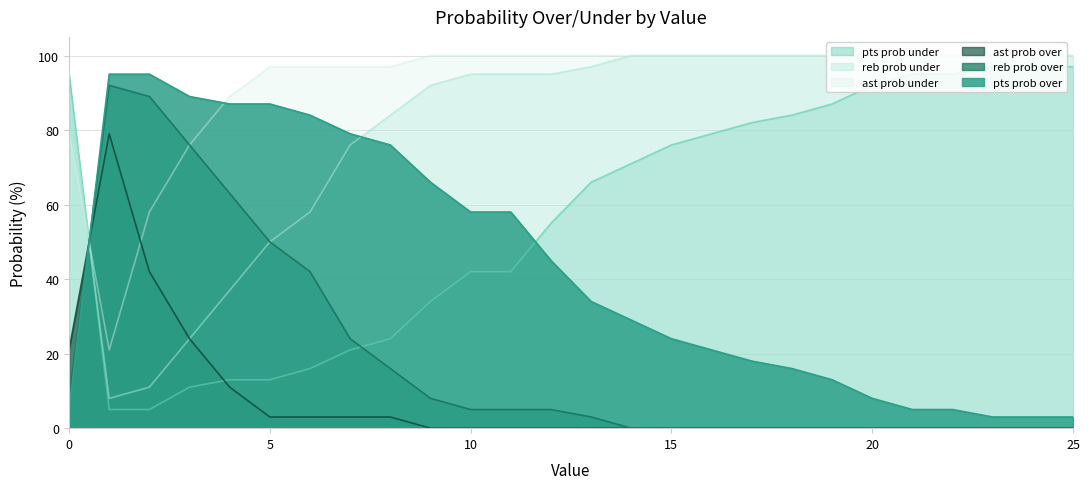

Where is pts prob under nearest to the value 49?

12